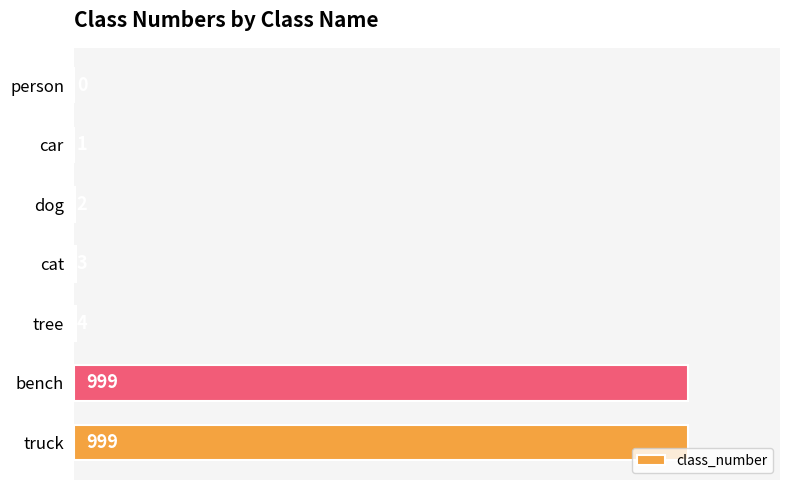

What is the ratio of the value at cat to the value at car?

3.0